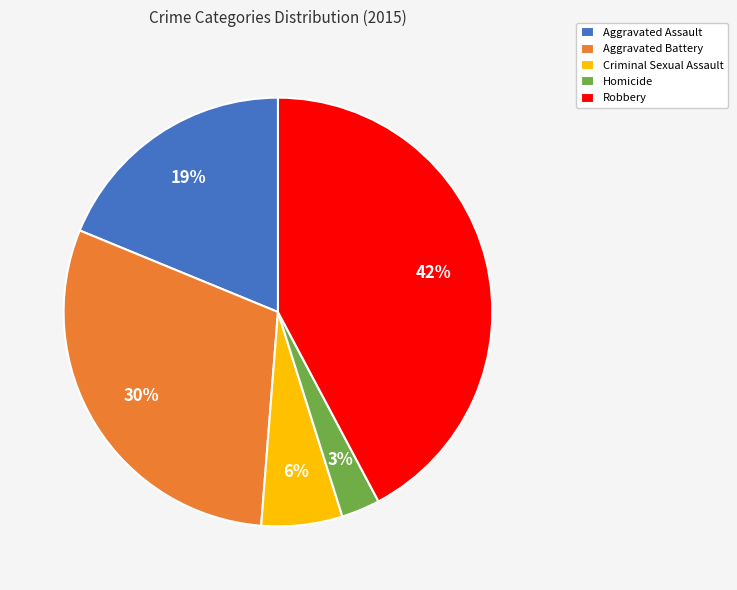

Does Robbery account for over 50% of the chart?

No